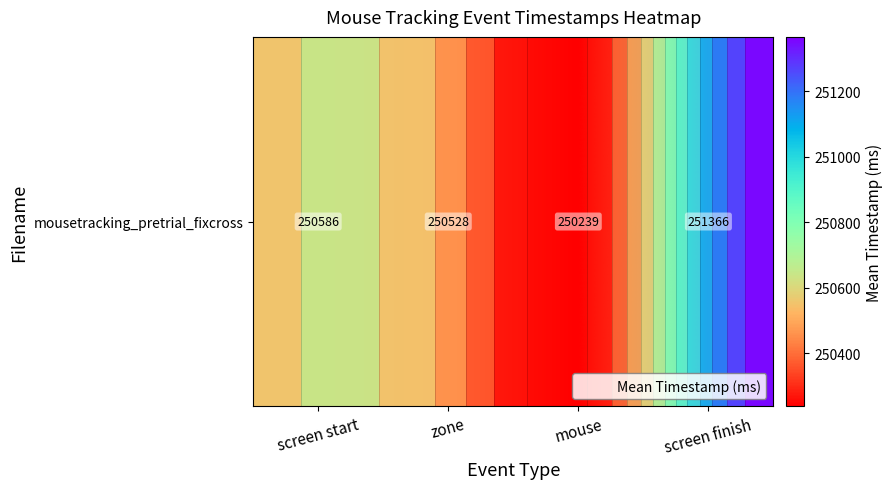

What is the sum of all values?

1002718.7